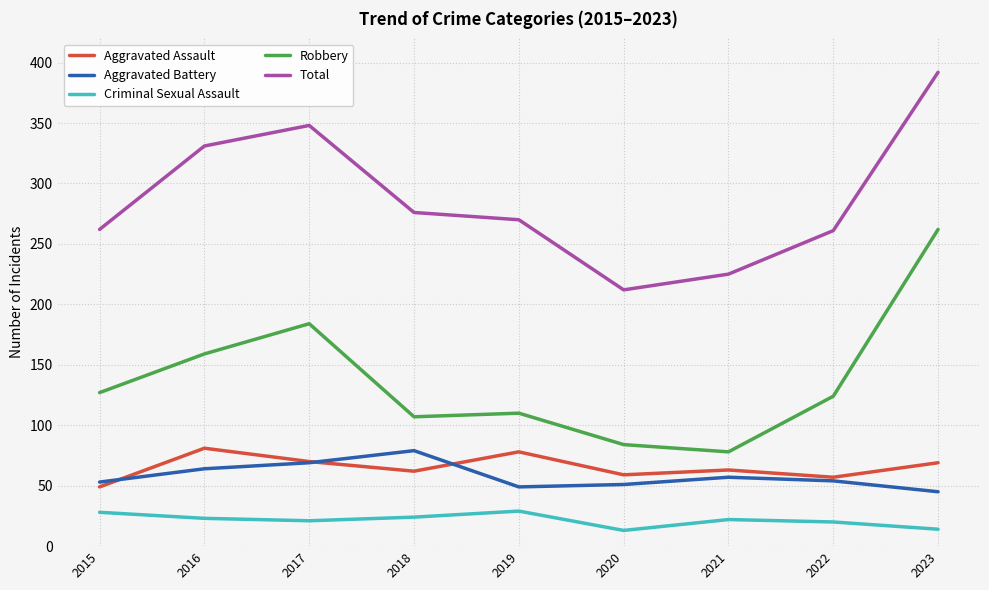

What is the smallest value displayed?

13